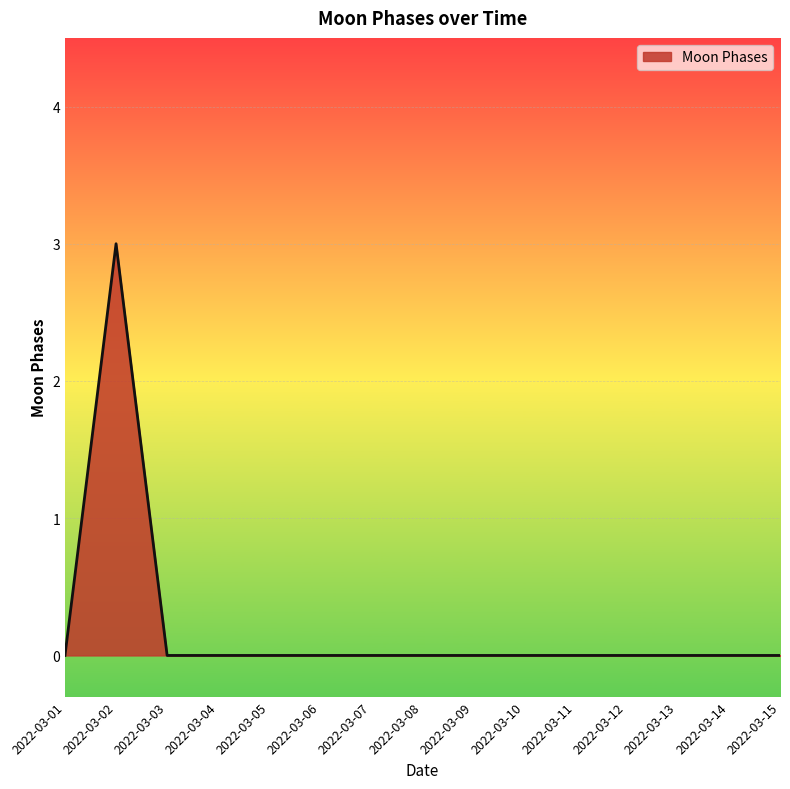

Reading left to right, transcribe all the data shown in this chart.

2022-03-01=0	2022-03-02=3	2022-03-03=0	2022-03-04=0	2022-03-05=0	2022-03-06=0	2022-03-07=0	2022-03-08=0	2022-03-09=0	2022-03-10=0	2022-03-11=0	2022-03-12=0	2022-03-13=0	2022-03-14=0	2022-03-15=0